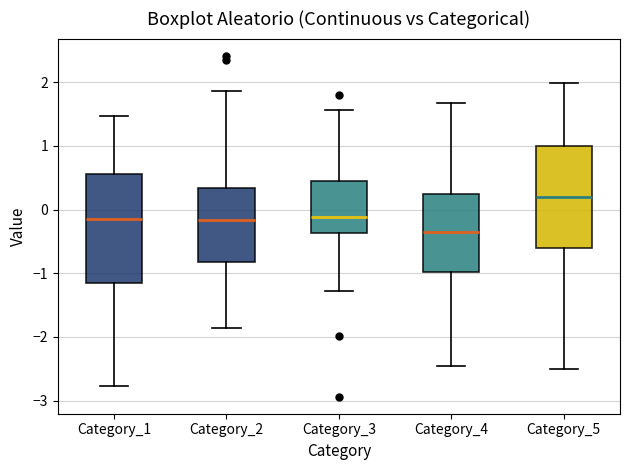

Where does the upper whisker of the box for Category_4 end on the y-axis? The values are not printed on the chart, so give them approximately, as read against the axis.

1.7